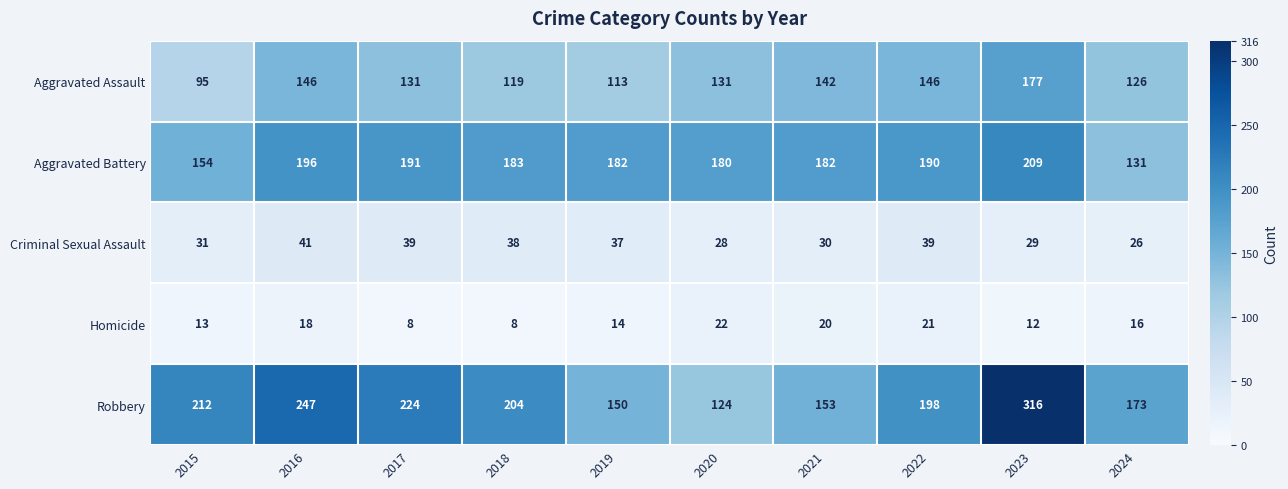

Between 2017 and 2018, which series saw the biggest shift?

Robbery